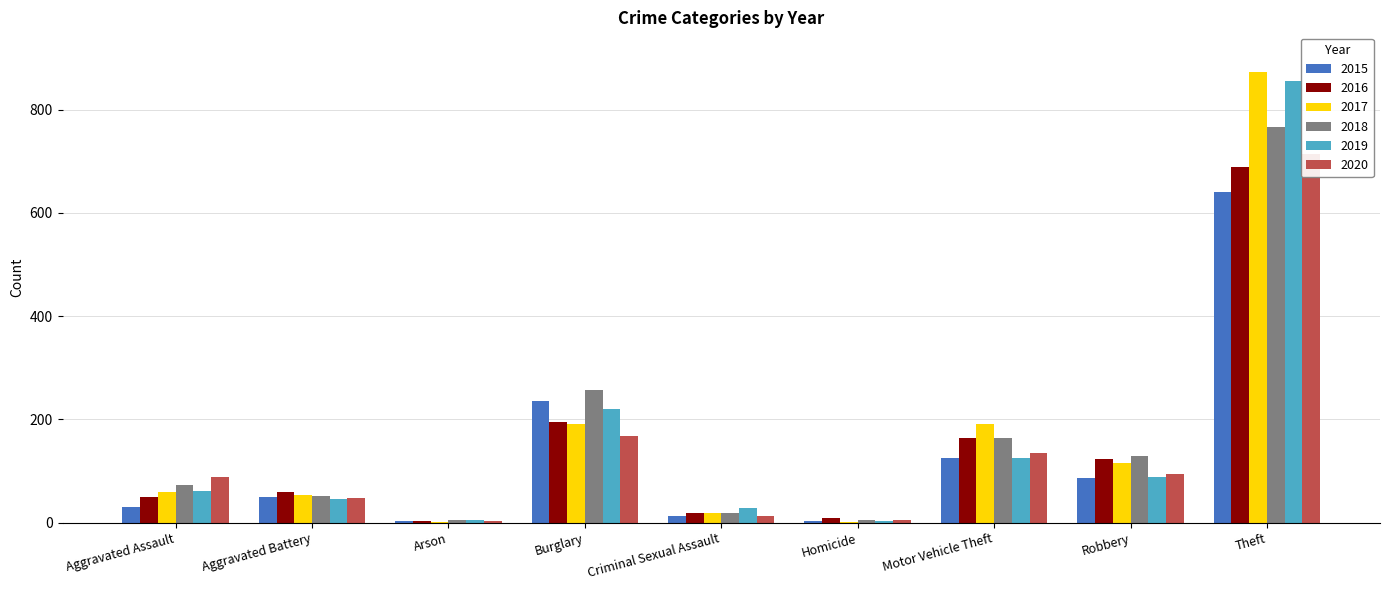

Reading left to right, extract all data points from this chart.

2015: Aggravated Assault=31	Aggravated Battery=50	Arson=3	Burglary=236	Criminal Sexual Assault=13	Homicide=4	Motor Vehicle Theft=125	Robbery=87	Theft=641
2016: Aggravated Assault=50	Aggravated Battery=60	Arson=3	Burglary=194	Criminal Sexual Assault=19	Homicide=8	Motor Vehicle Theft=163	Robbery=123	Theft=689
2017: Aggravated Assault=59	Aggravated Battery=54	Arson=1	Burglary=192	Criminal Sexual Assault=19	Homicide=2	Motor Vehicle Theft=191	Robbery=115	Theft=873
2018: Aggravated Assault=72	Aggravated Battery=52	Arson=6	Burglary=257	Criminal Sexual Assault=19	Homicide=5	Motor Vehicle Theft=164	Robbery=130	Theft=767
2019: Aggravated Assault=61	Aggravated Battery=45	Arson=5	Burglary=221	Criminal Sexual Assault=29	Homicide=3	Motor Vehicle Theft=125	Robbery=89	Theft=855
2020: Aggravated Assault=88	Aggravated Battery=48	Arson=4	Burglary=167	Criminal Sexual Assault=13	Homicide=6	Motor Vehicle Theft=134	Robbery=94	Theft=714